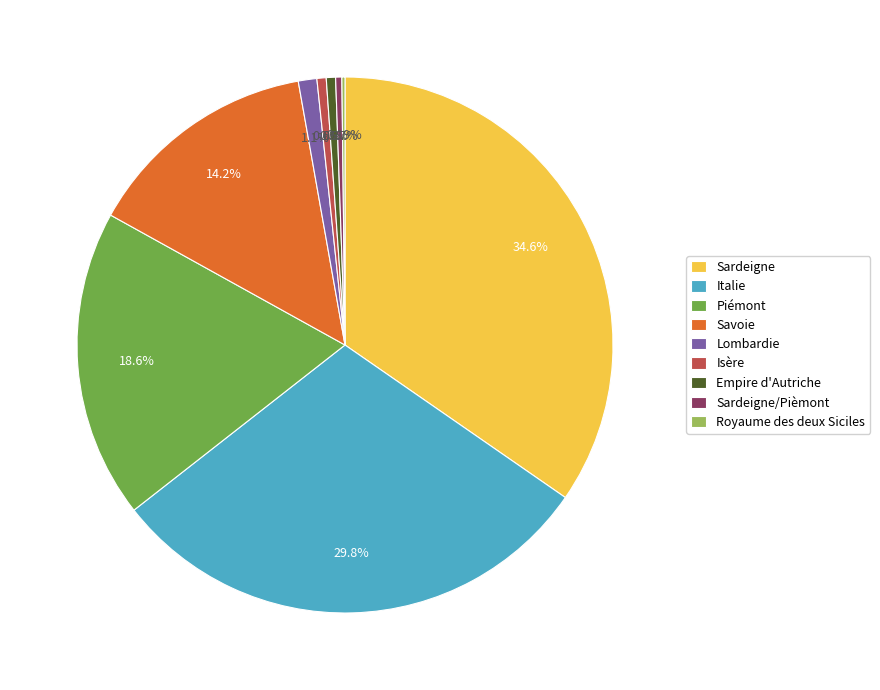

Approximately how many times larger is the value at Sardeigne compared to Italie?

1.2